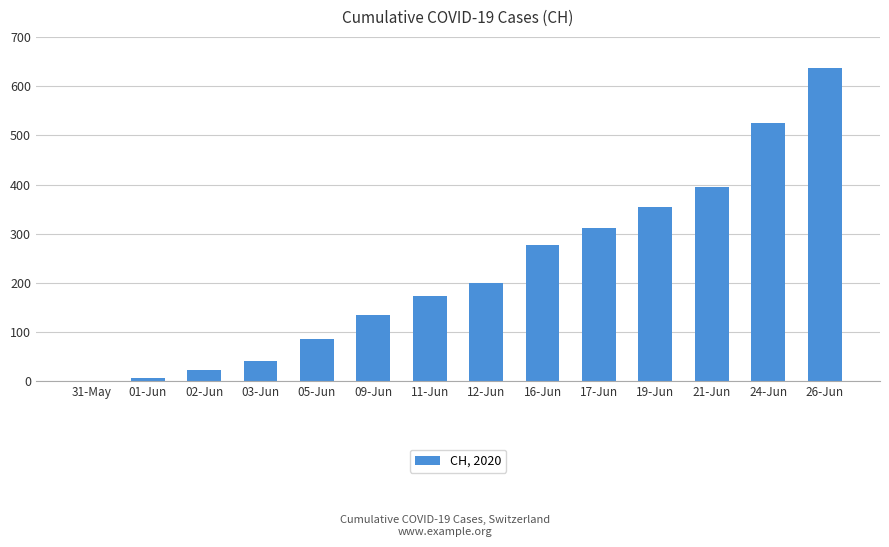

Reading left to right, extract all data points from this chart.

0	6	23	42	86	134	173	201	277	312	355	395	525	637